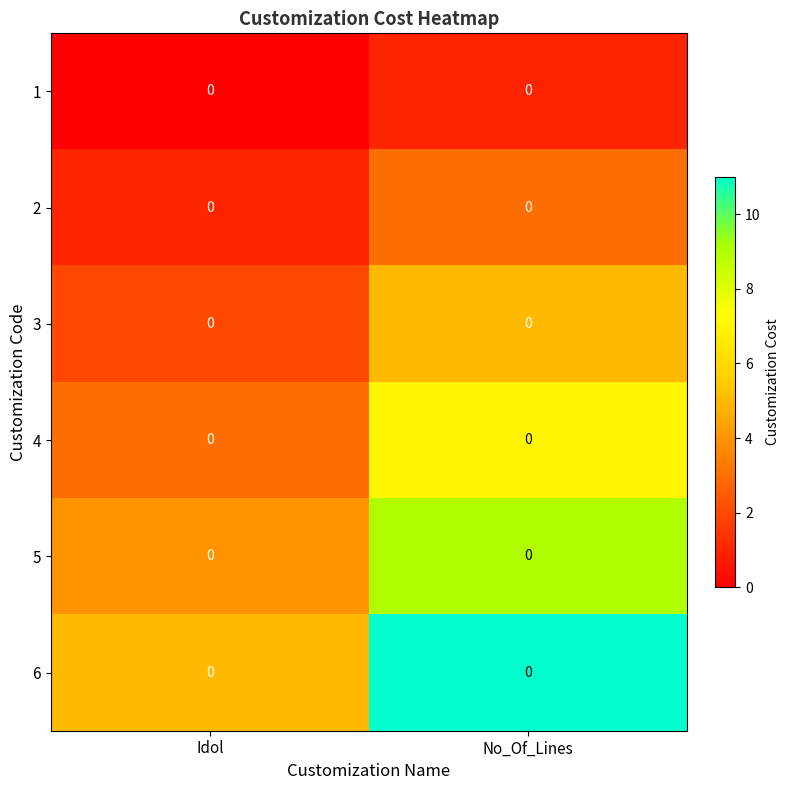

Count the 1 values in the range 0 to 1.

2